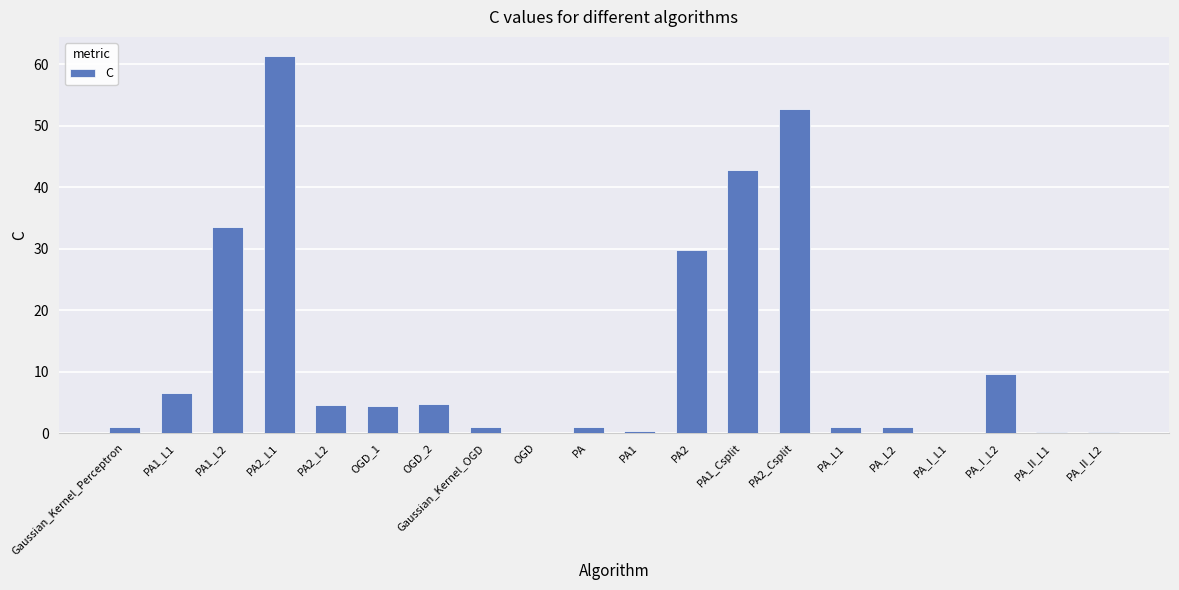

What is the sum of all values?

256.3